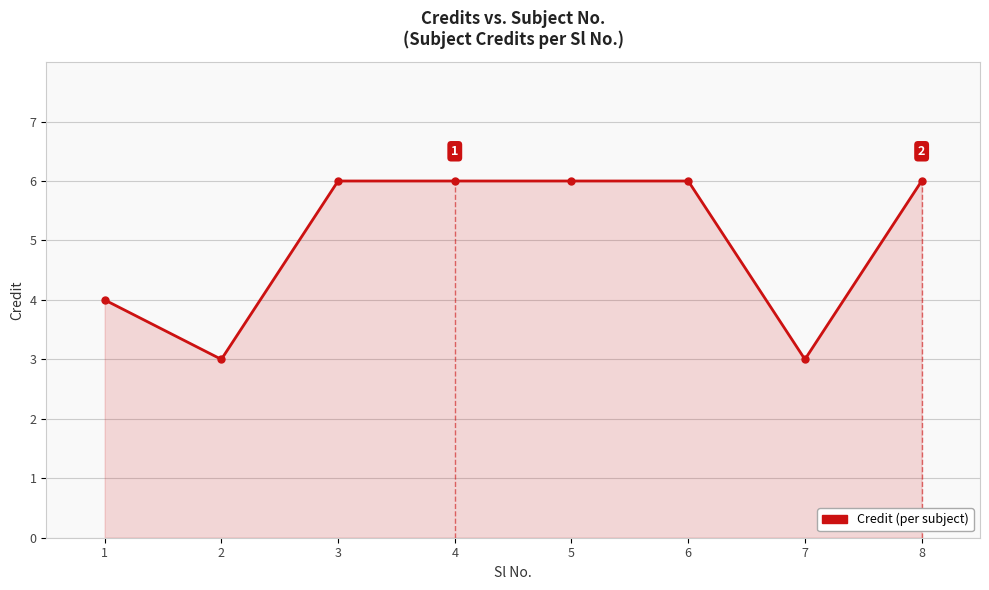

What is the difference between the maximum and minimum values?

3